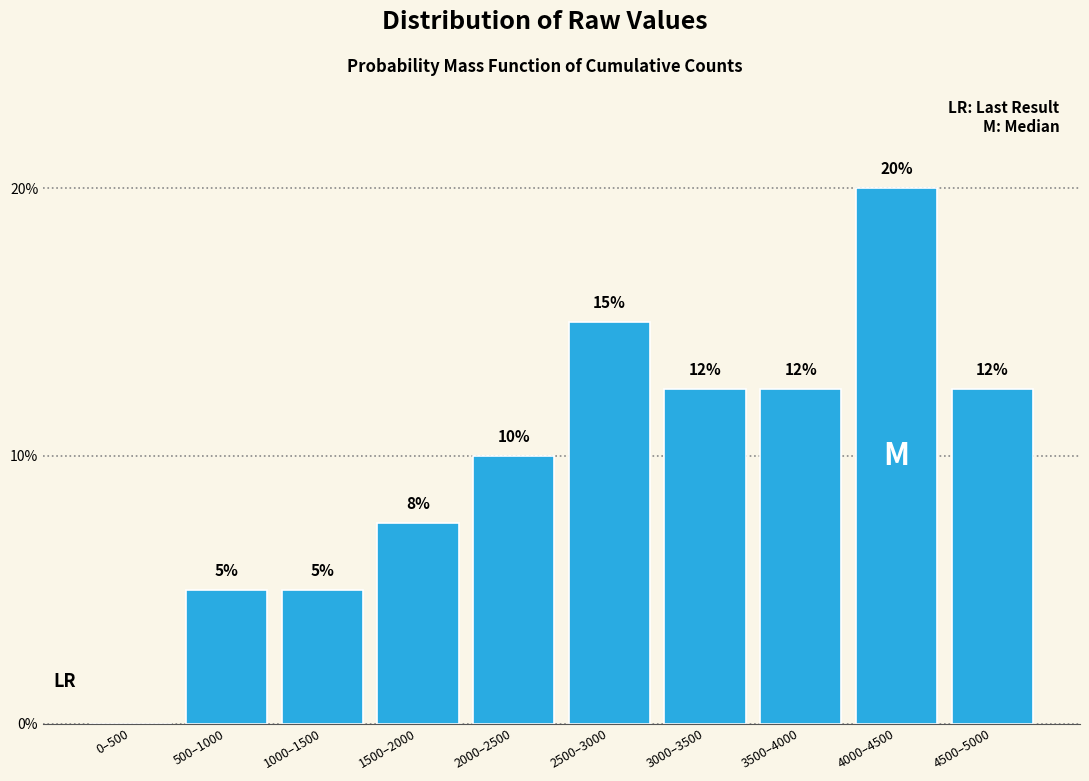

What is the maximum value shown in the chart?

20.0